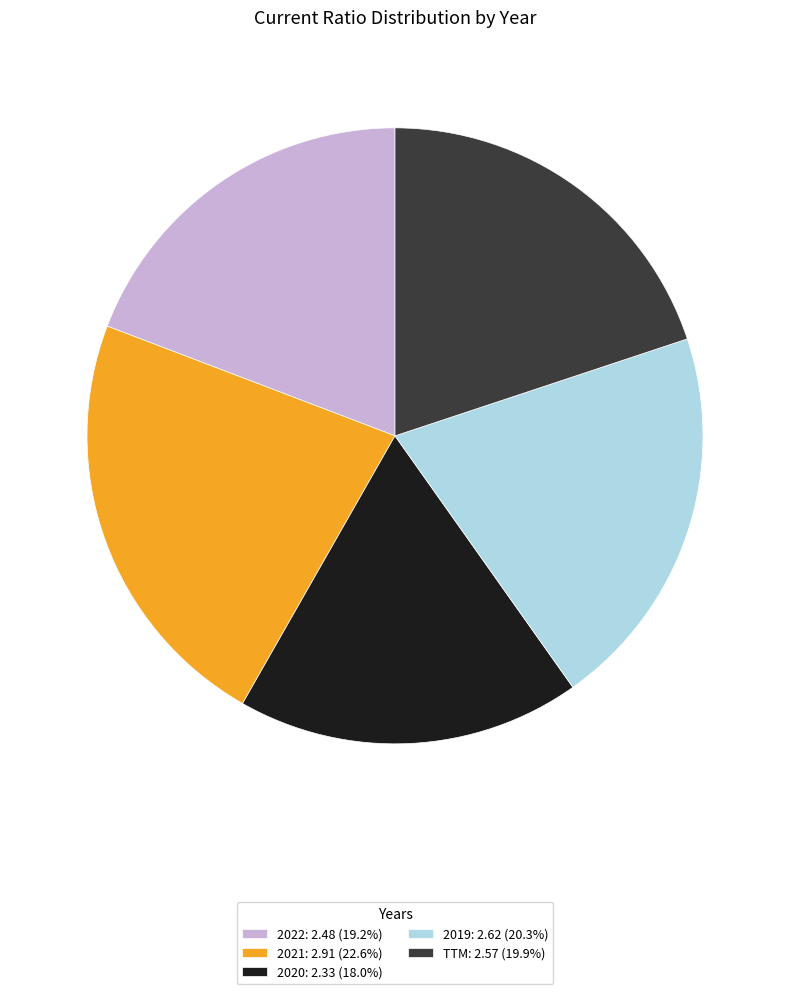

The 2020 slice represents 18% of the pie. True or false?

True